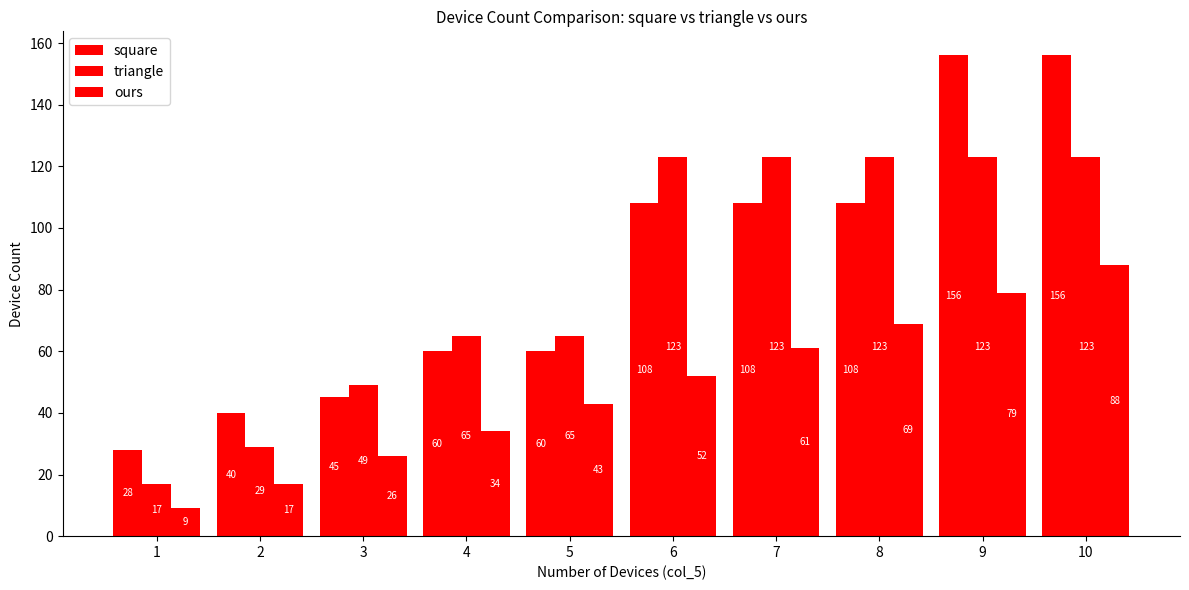

What is the difference between the square values at 10 and 5?

96